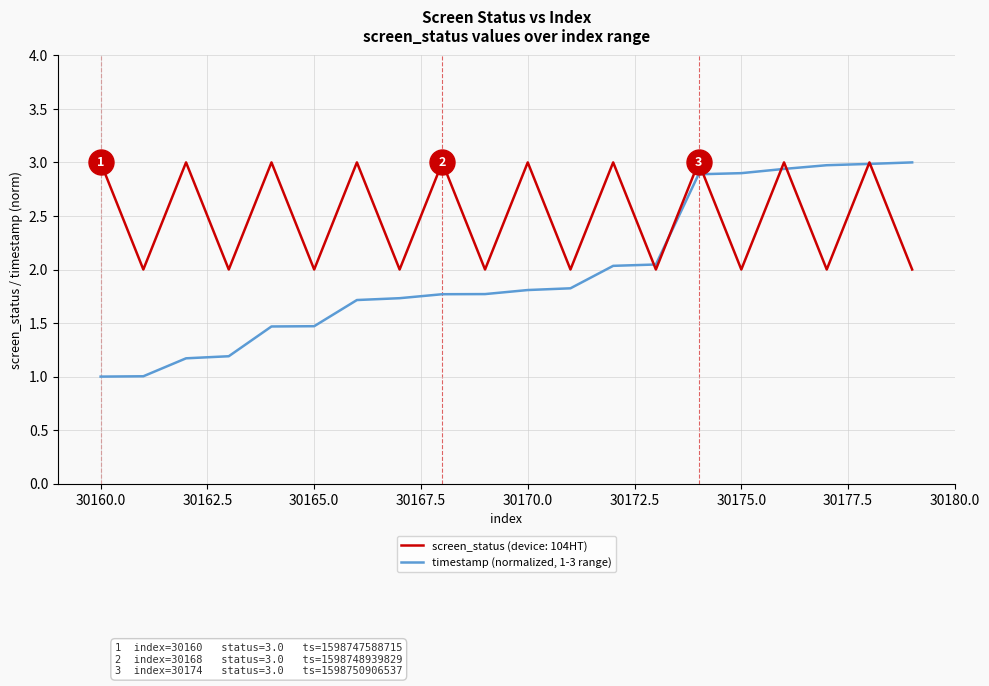

Which series has the largest total across all categories?

screen_status (device: 104HT)